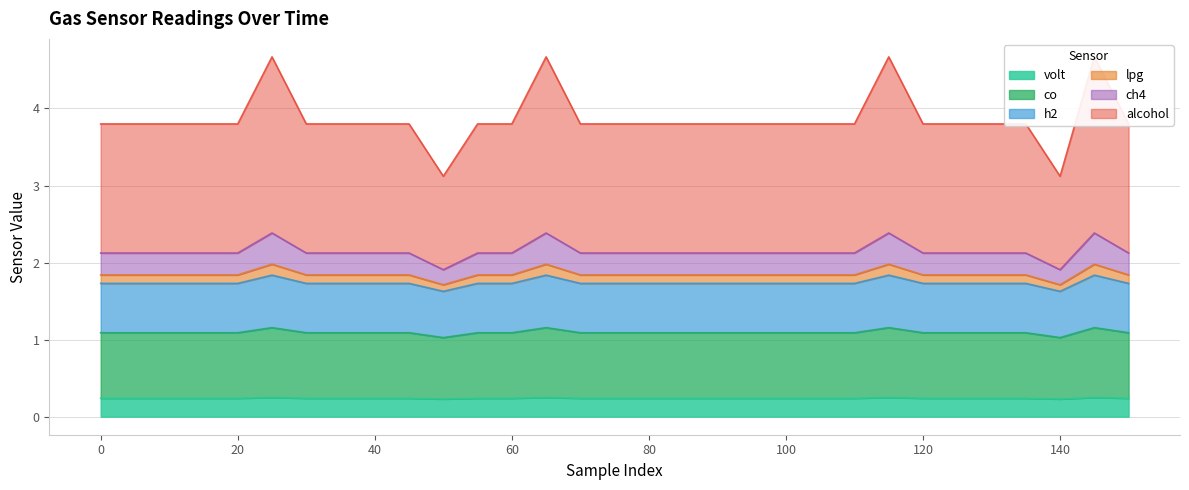

True or false: lpg and co cross at least once.

False